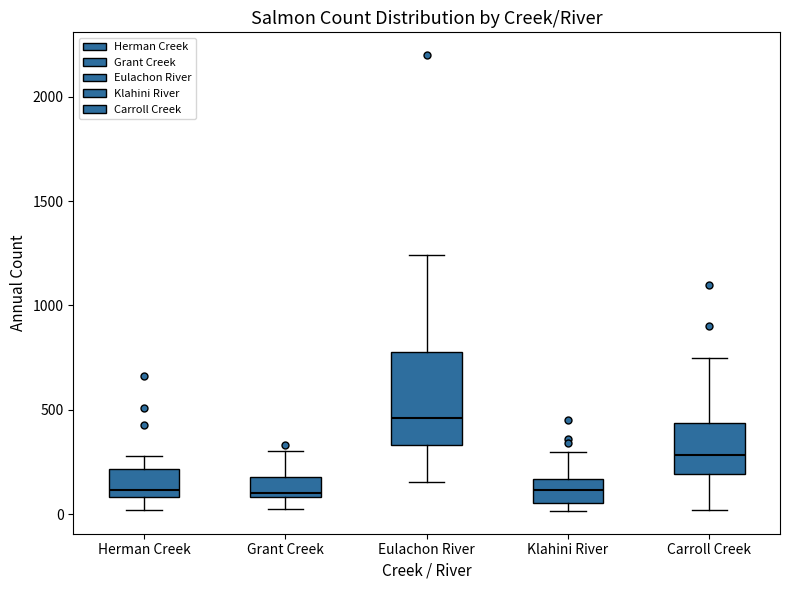

Reading left to right, transcribe this box plot: for each box, give where its median line is, the range the box spans, and where its two whiskers end, as read against the y-axis. The values are not printed on the chart, so give them approximately, as read against the axis.

Herman Creek: median 100 (just above the box's lower edge), box 100 to 200, whiskers 0 to 300
Grant Creek: median 100 (just above the box's lower edge), box 100 to 200, whiskers 50 to 300
Eulachon River: median 450, box 350 to 800, whiskers 150 to 1250
Klahini River: median 100, box 50 to 150, whiskers 0 to 300
Carroll Creek: median 300, box 200 to 450, whiskers 0 to 750